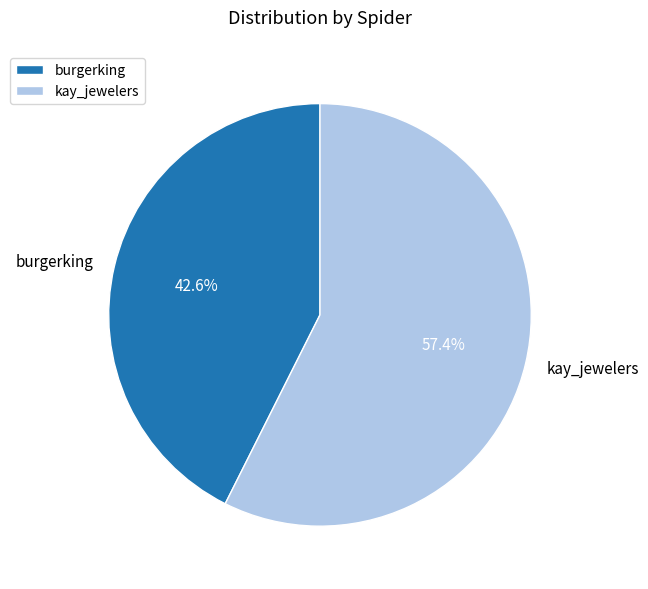

Rank the categories by value from lowest to highest.

burgerking, kay_jewelers